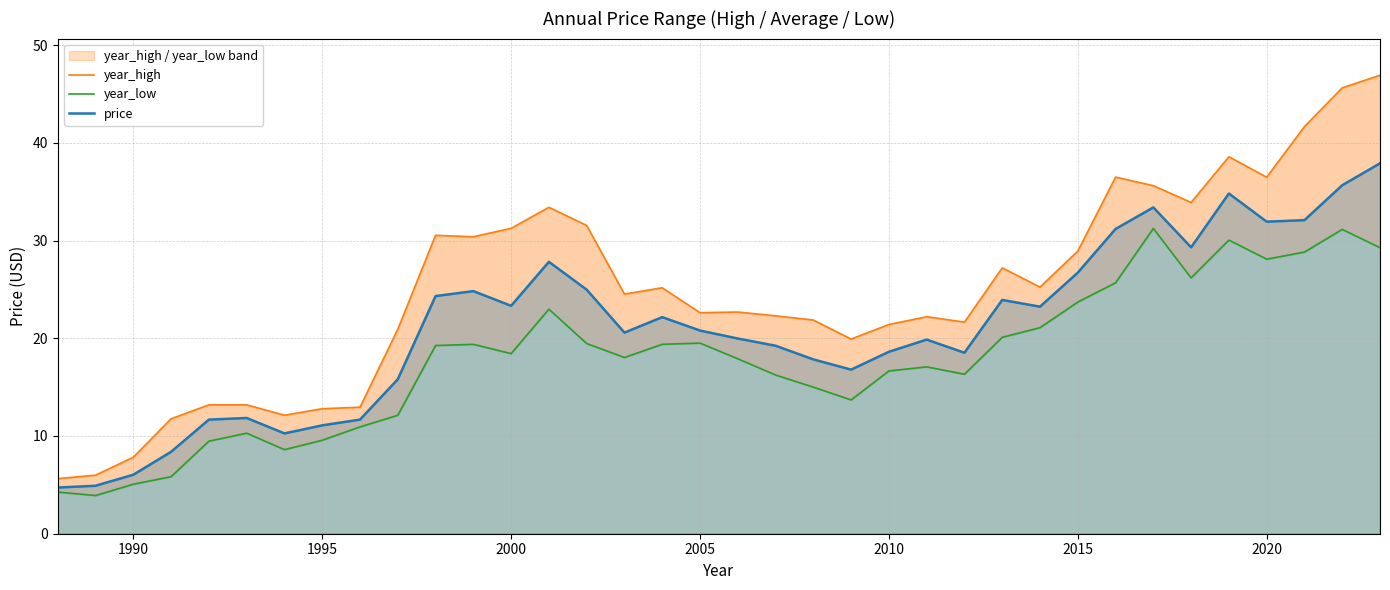

List the series in order of their overall mean, lowest first.

year_low, price, year_high